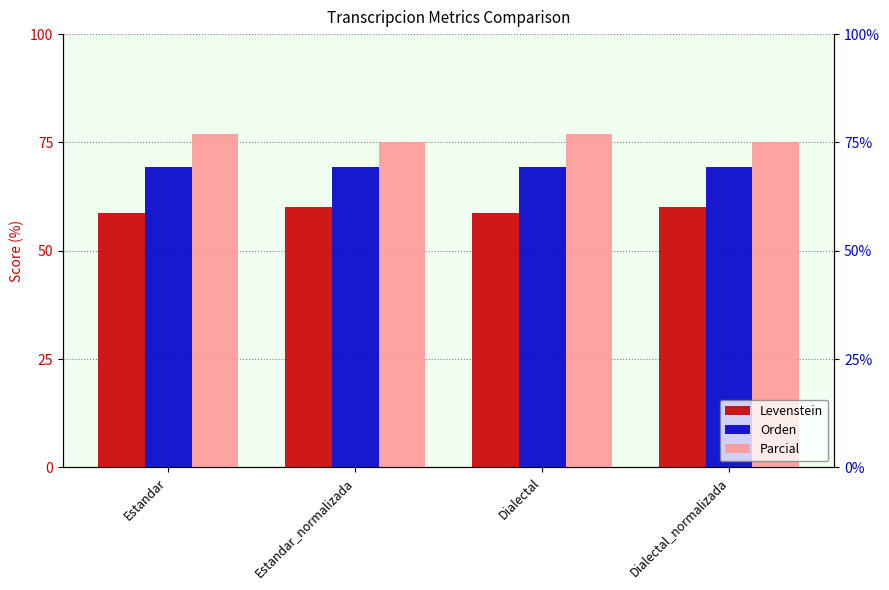

Reading left to right, transcribe all the data shown in this chart.

Levenstein: 58.8	60.0	58.8	60.0
Orden: 69.2	69.2	69.2	69.2
Parcial: 76.9	75.0	76.9	75.0